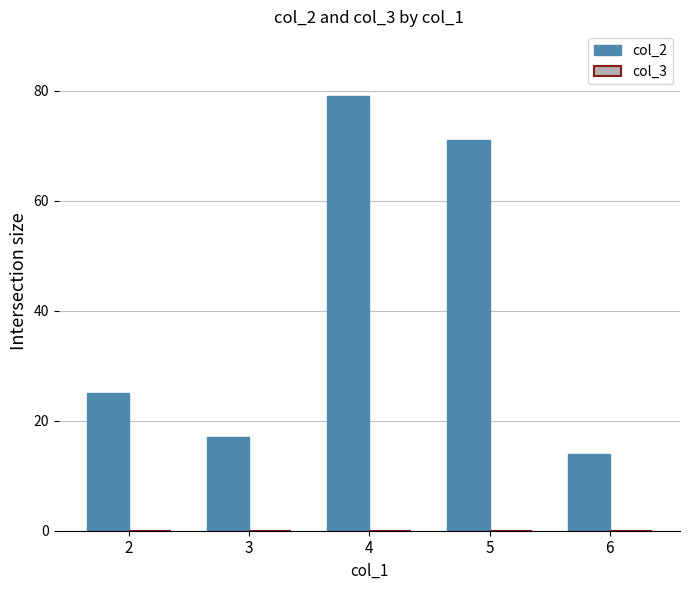

Rank the categories by value from lowest to highest.

6, 3, 2, 5, 4